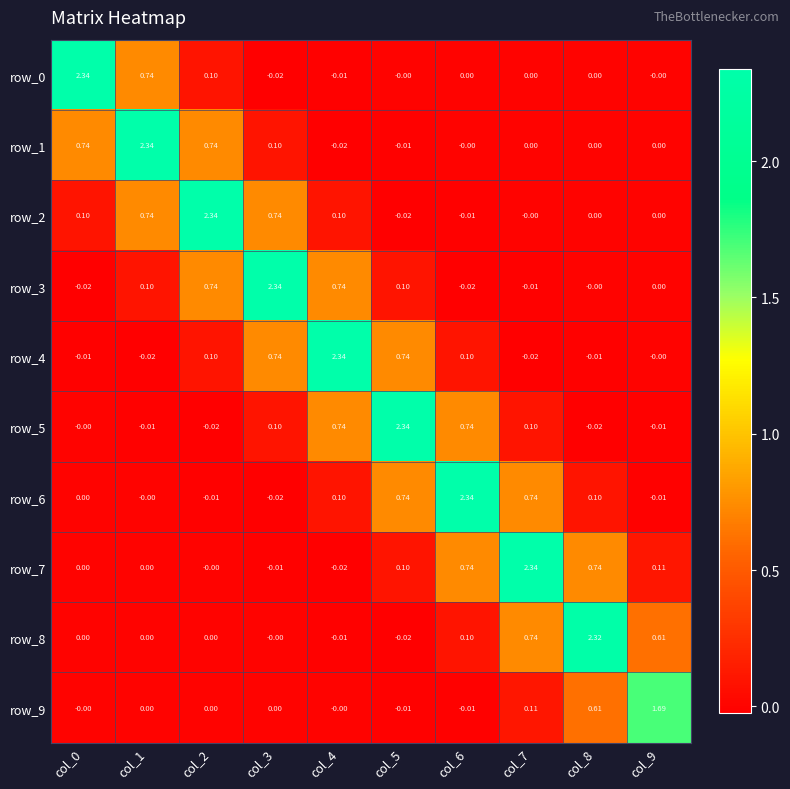

What is the total value across all series at col_5?

4.0